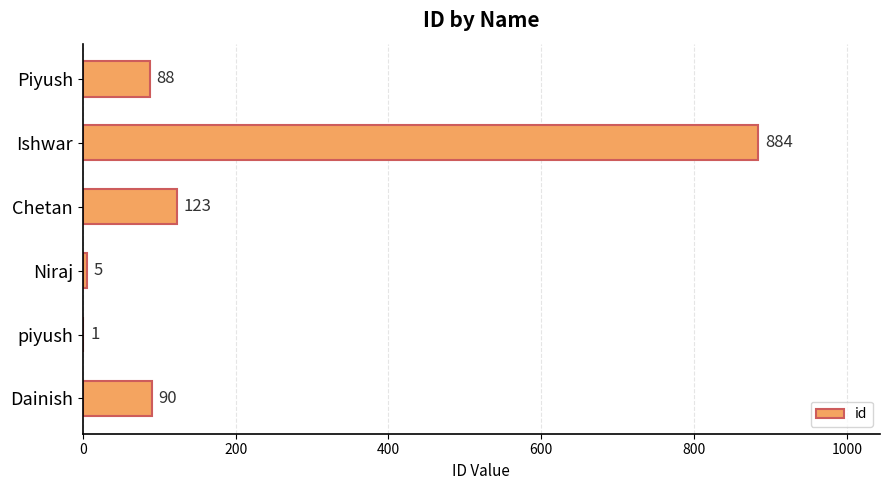

The value at Dainish is 90. True or false?

True